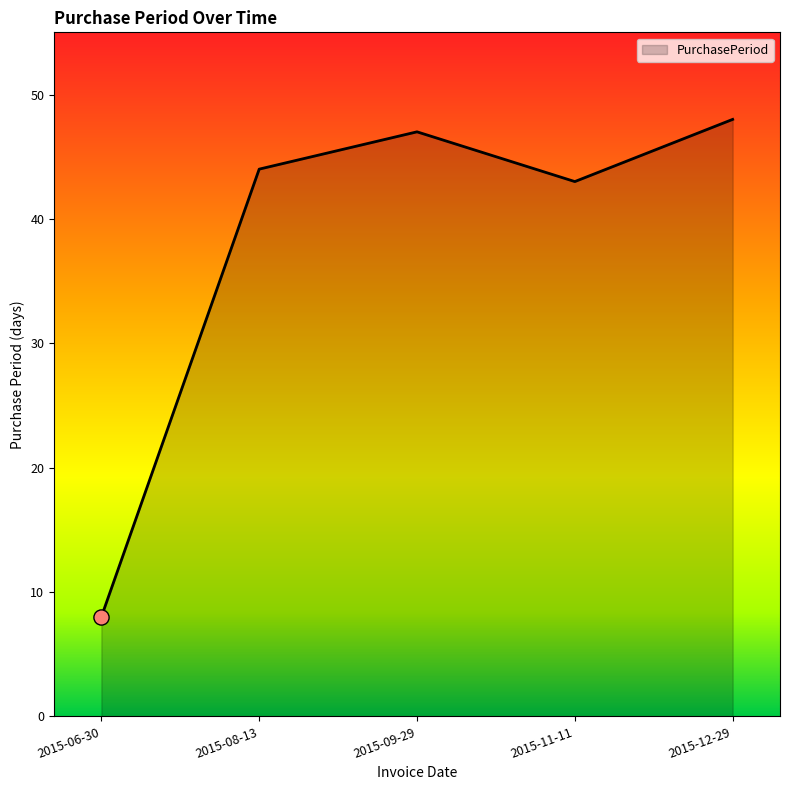

What is the ratio of the value at 2015-09-29 to the value at 2015-08-13?

1.1